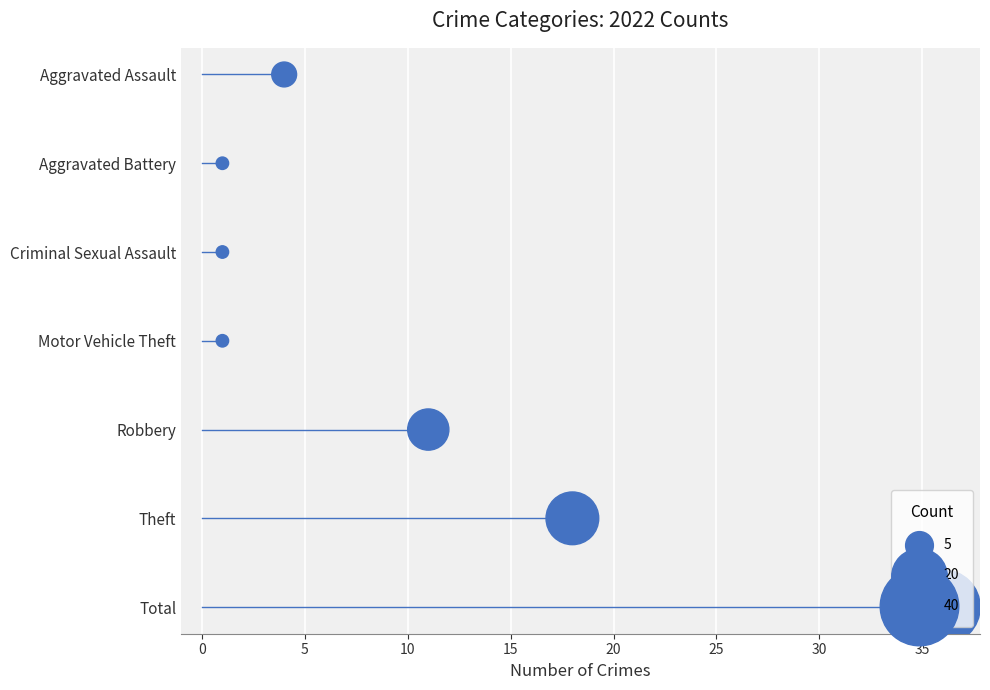

Which has a higher value, 15 or 0?

15